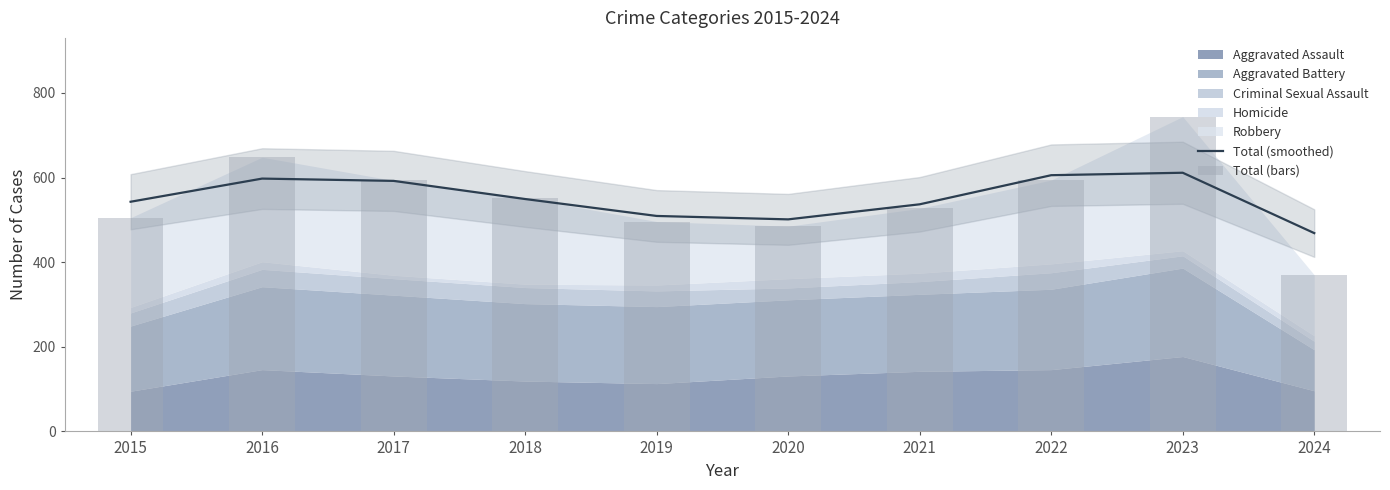

At which label does Total (bars) first exceed 552?

2016